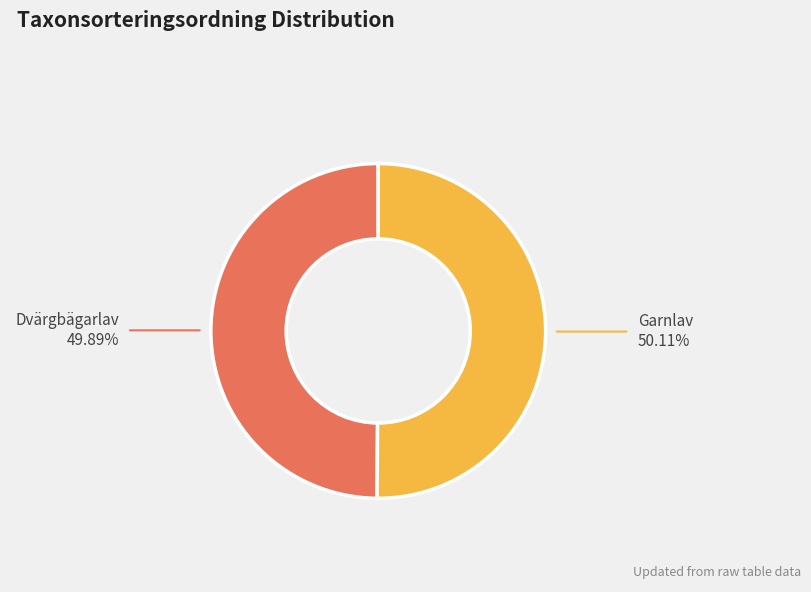

Approximately how many times larger is the value at Garnlav compared to Dvärgbägarlav?

1.0